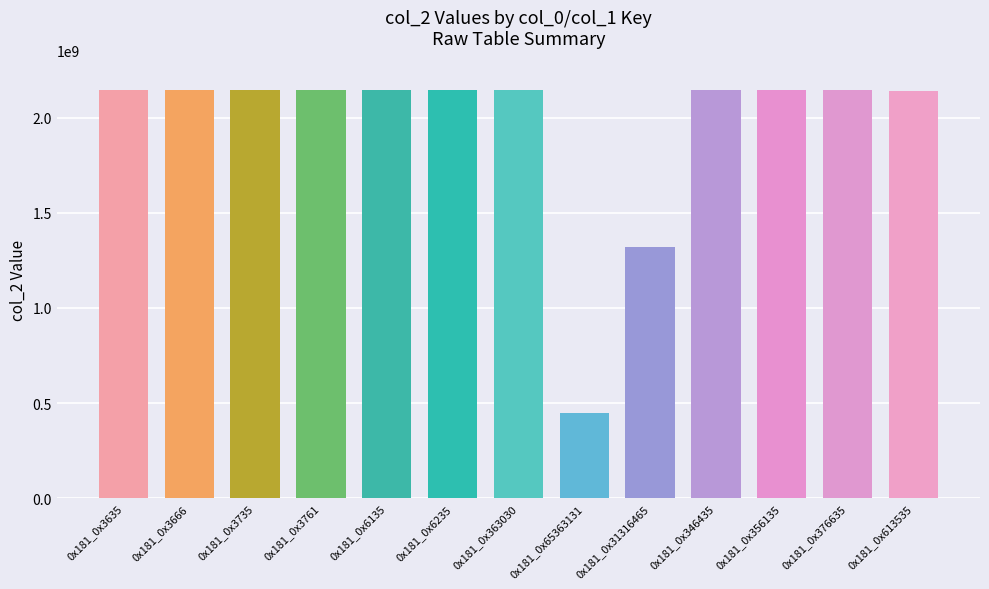

What is the ratio of the value at 0x181_0x31316465 to the value at 0x181_0x6235?

0.6